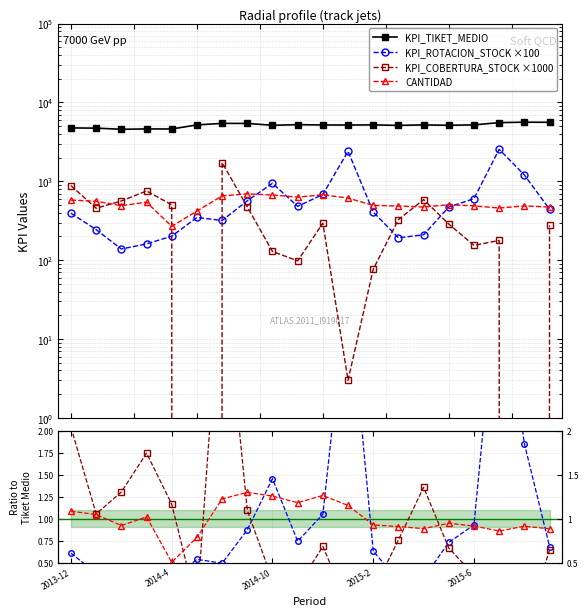

In KPI_ROTACION_STOCK, how many points are higher than both neighbors (excluding endpoints)?

4